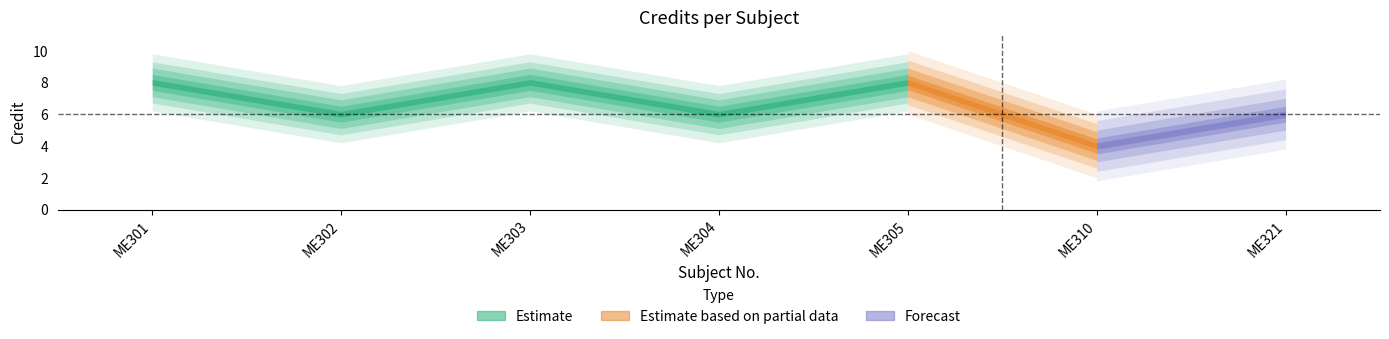

What is the minimum value shown in the chart?

4